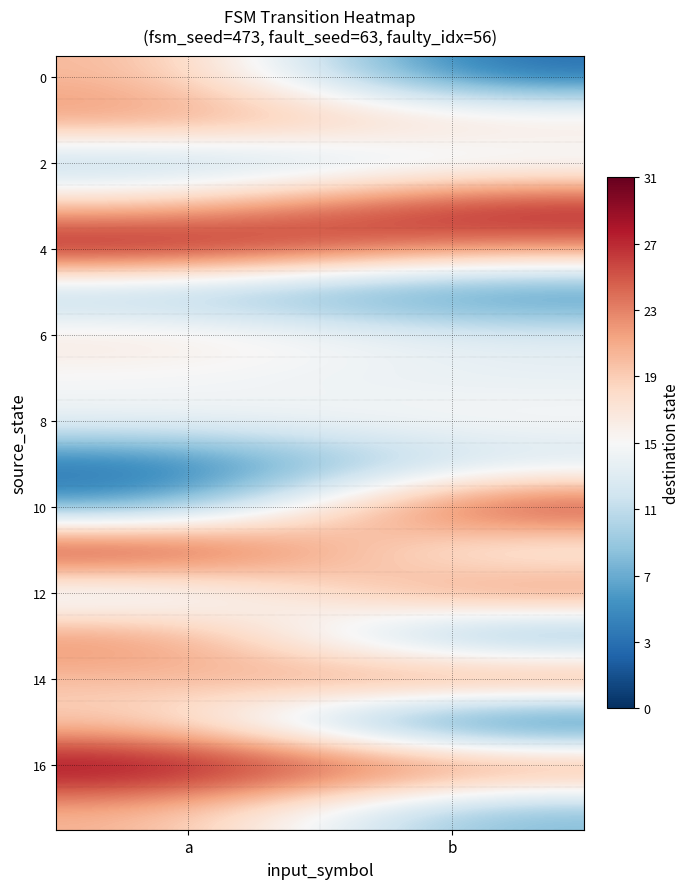

Which has a higher value, a or b?

a